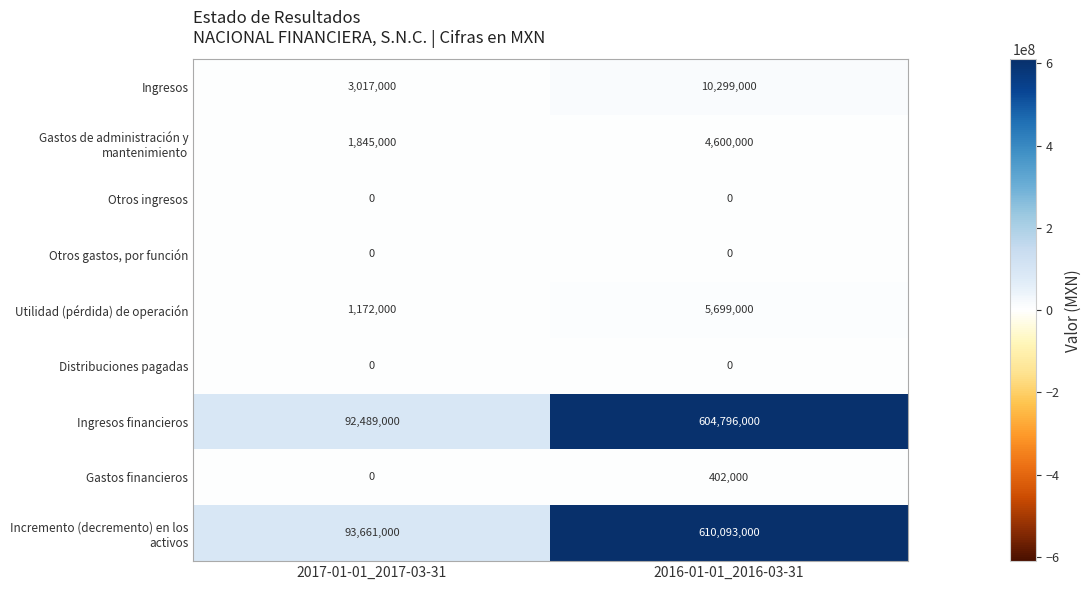

What is the highest value of the Utilidad (pérdida) de operación series?

5699000